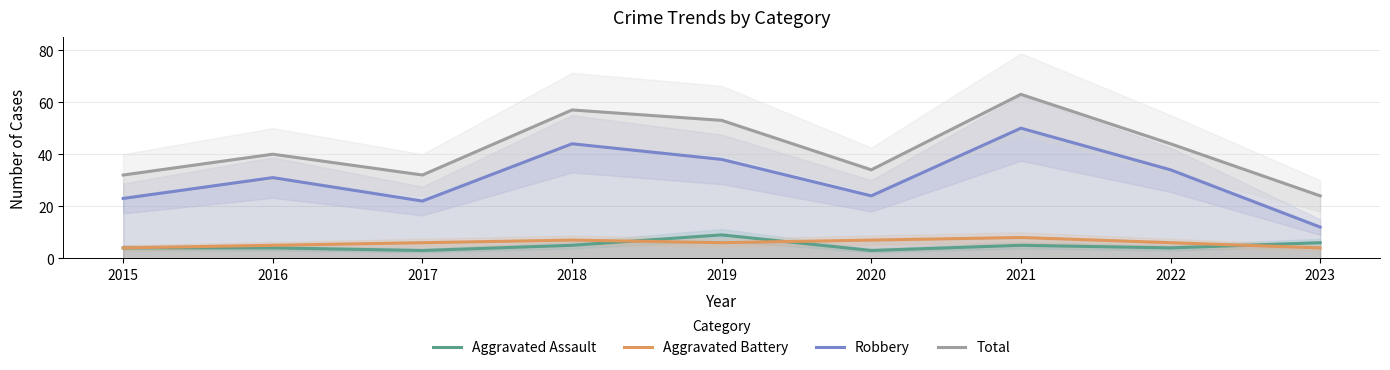

What is the value of the Aggravated Battery point at the 4th from the left?

7